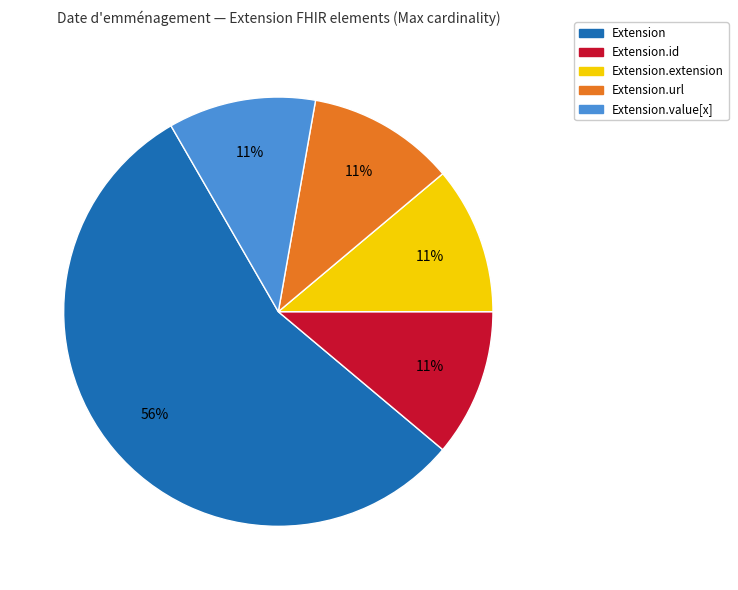

How many slices are in this pie chart?

5